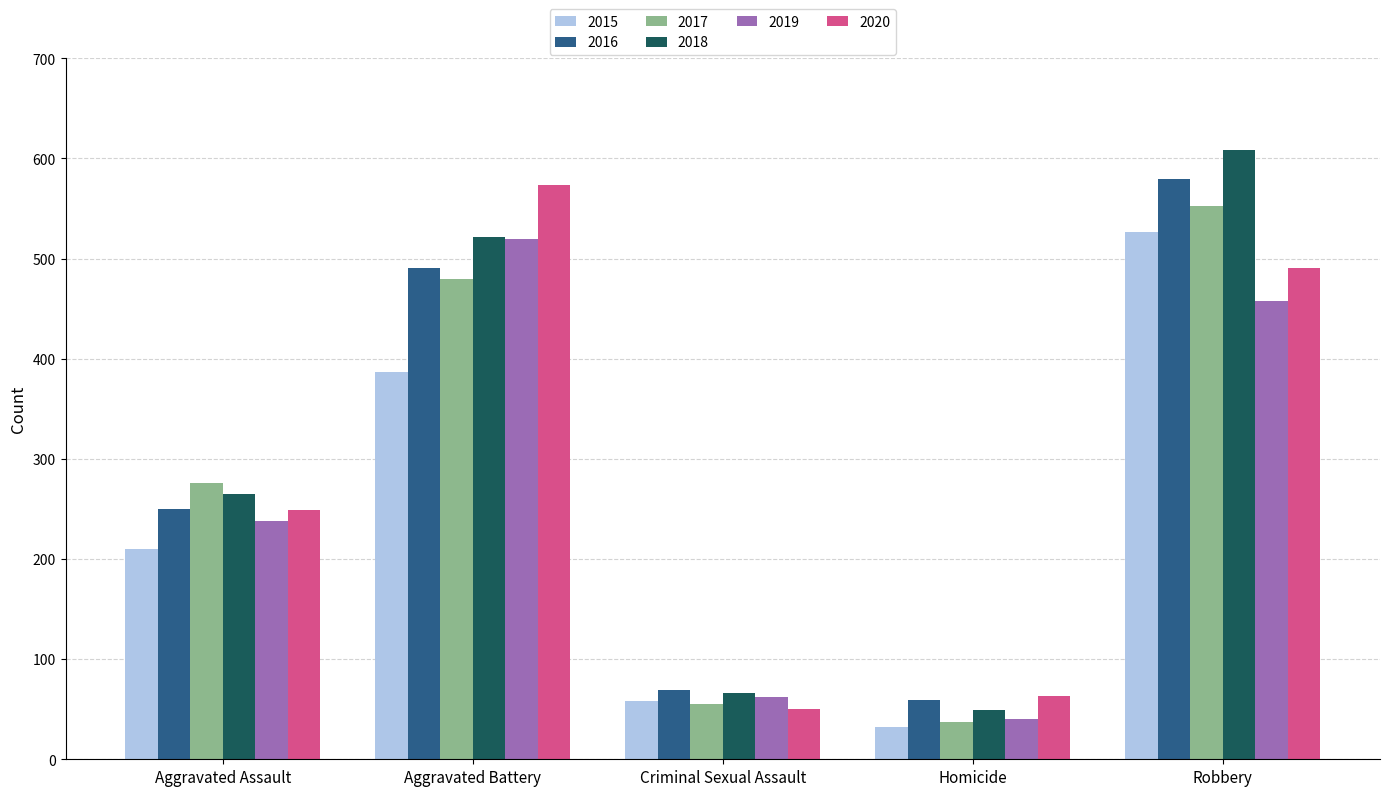

Which series changed the most between Criminal Sexual Assault and Robbery?

2018